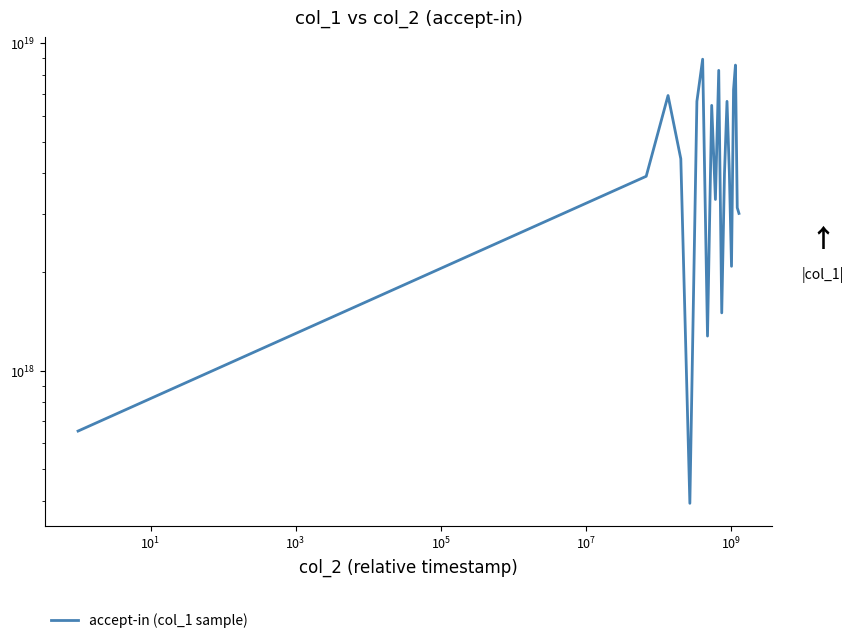

How many interior local peaks (higher than both neighbors) does the data have?

6